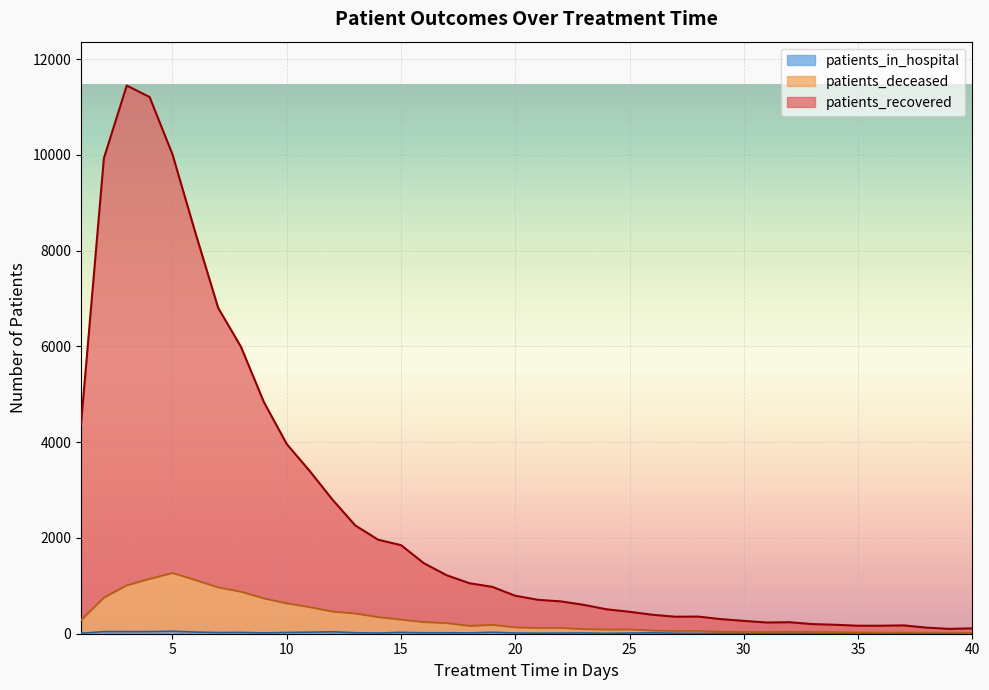

Which has a higher value, 32 or 30?

30